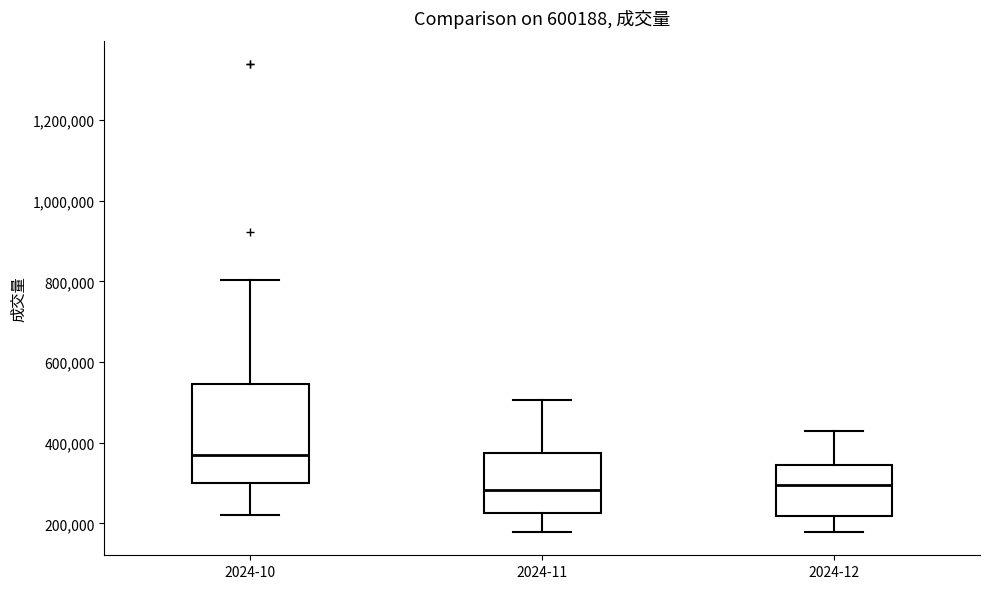

Reading left to right, read every box against the y-axis: the position of its median line, the range the box covers, and the ends of its whiskers. The values are not printed on the chart, so give them approximately, as read against the axis.

2024-10: median 360000, box 300000 to 540000, whiskers 220000 to 800000
2024-11: median 280000, box 220000 to 380000, whiskers 180000 to 500000
2024-12: median 300000, box 220000 to 340000, whiskers 180000 to 420000